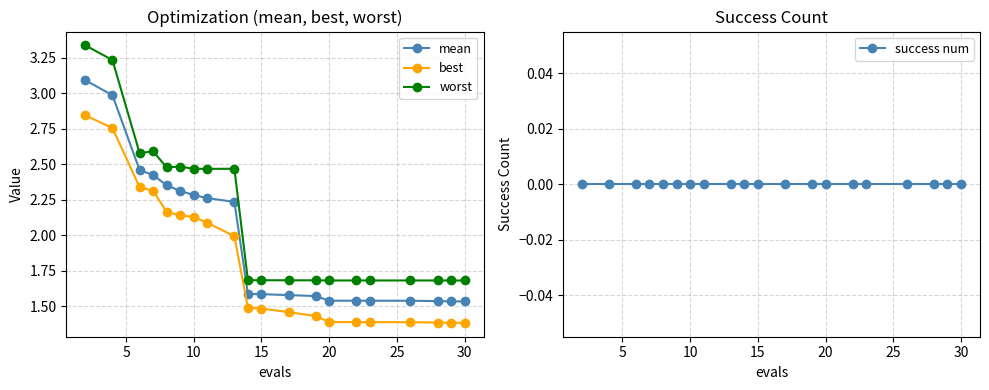

The value of best at 15 is 0.6. True or false?

False